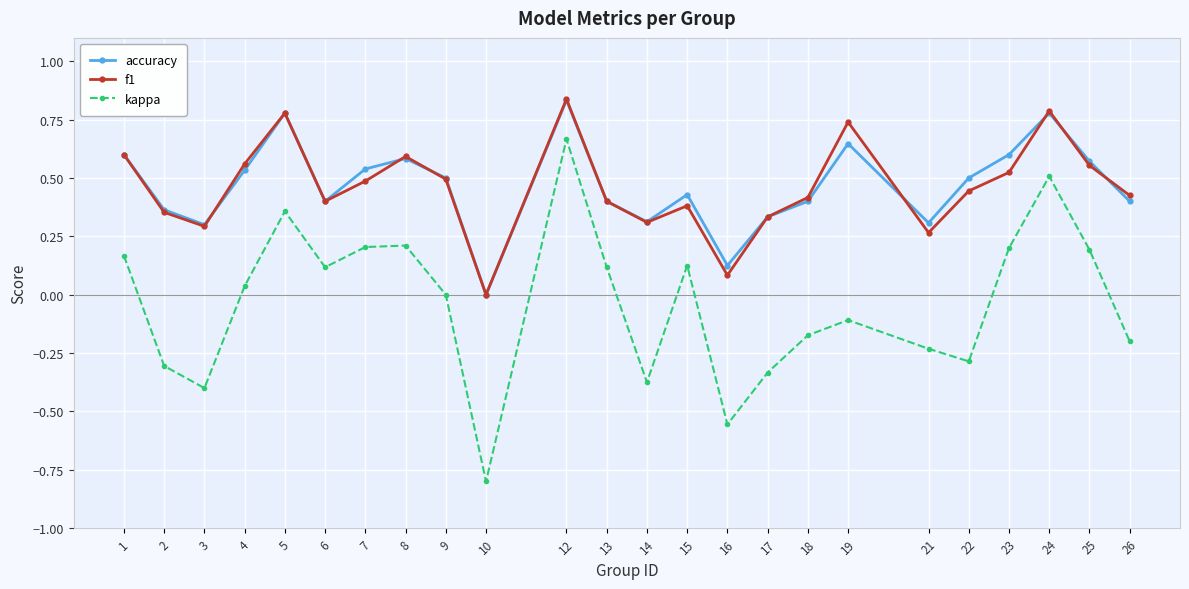

True or false: kappa and f1 cross at least once.

False